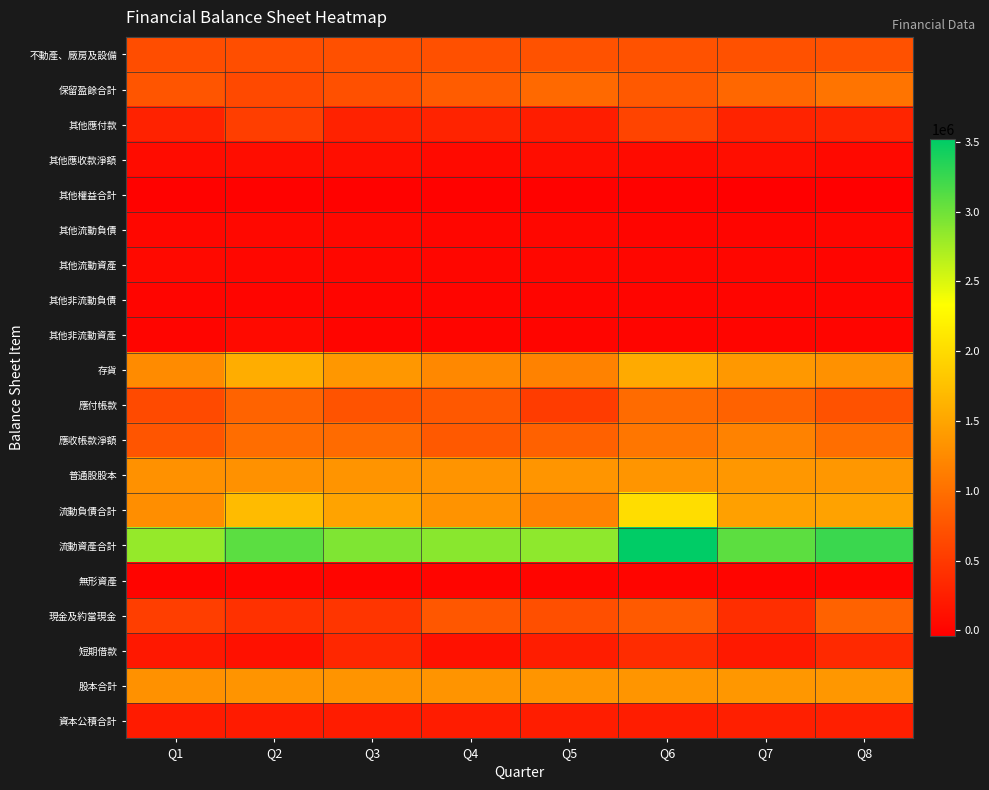

Between Q4 and Q6, which is larger?

Q6